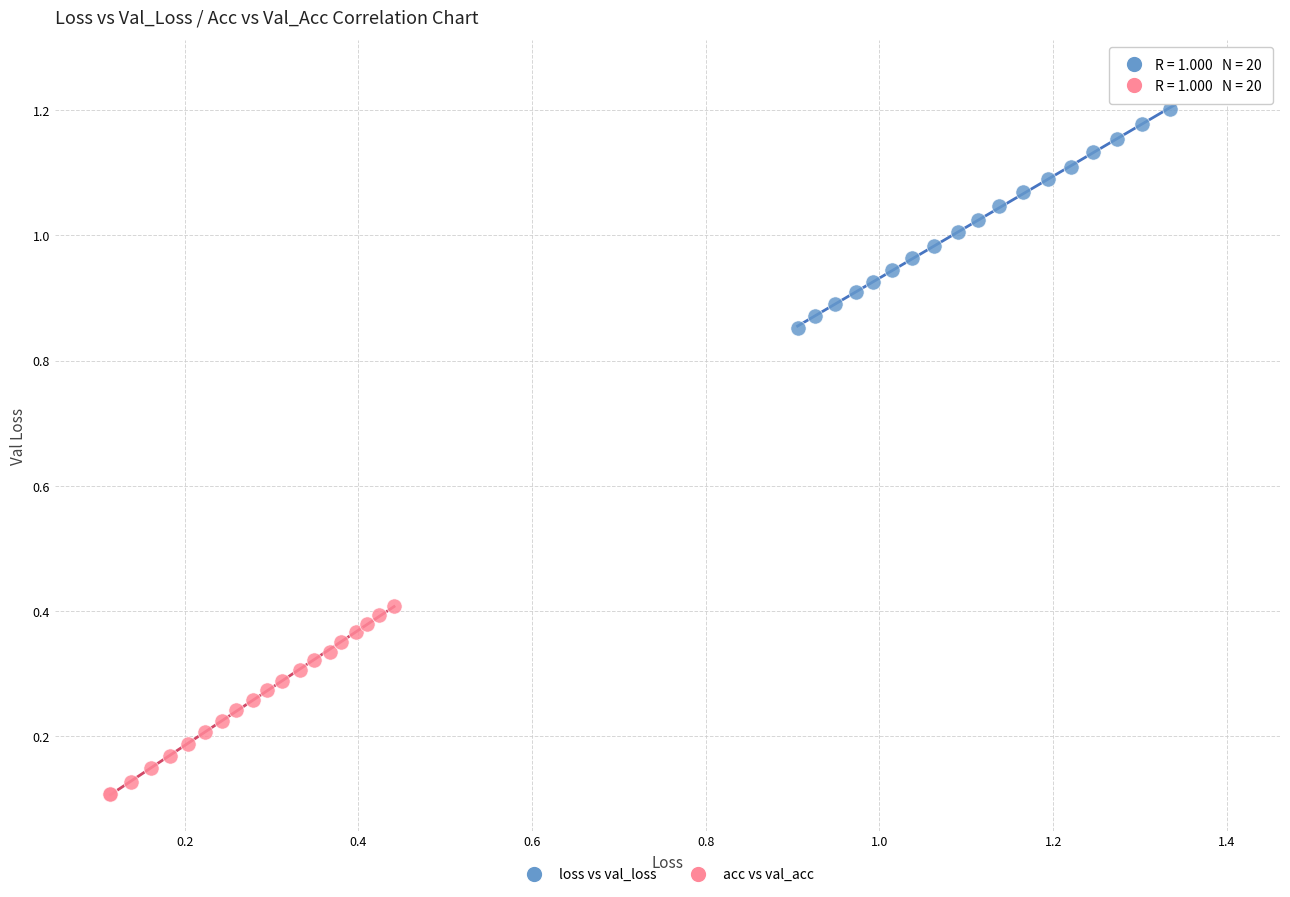

Which series contains the highest Y value?

loss vs val_loss